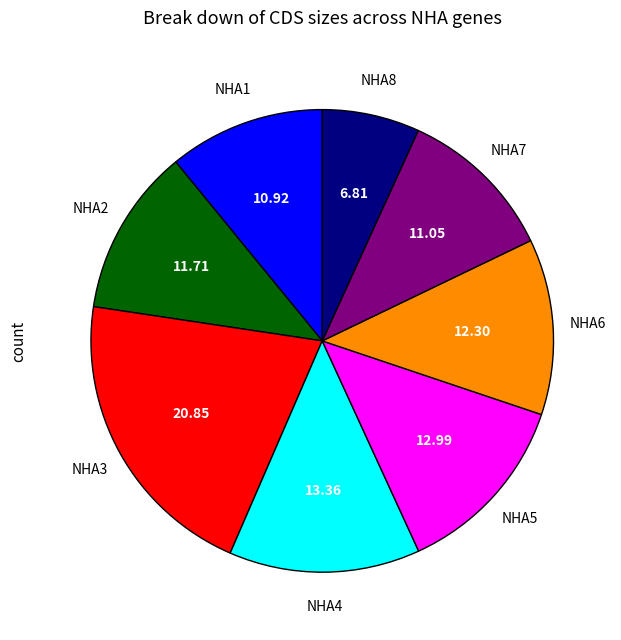

Do NHA6 and NHA5 together represent more than half of the pie?

No